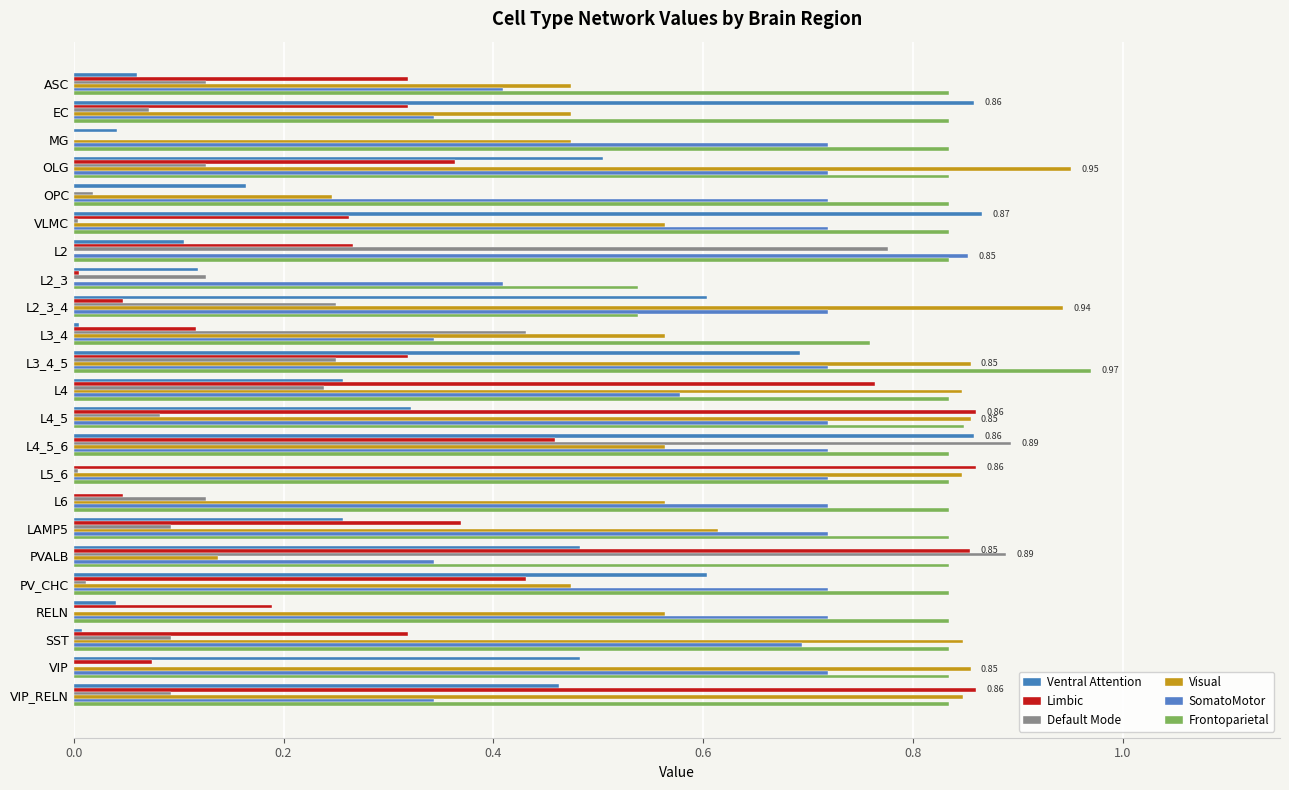

What is the average value of the SomatoMotor series?

0.6